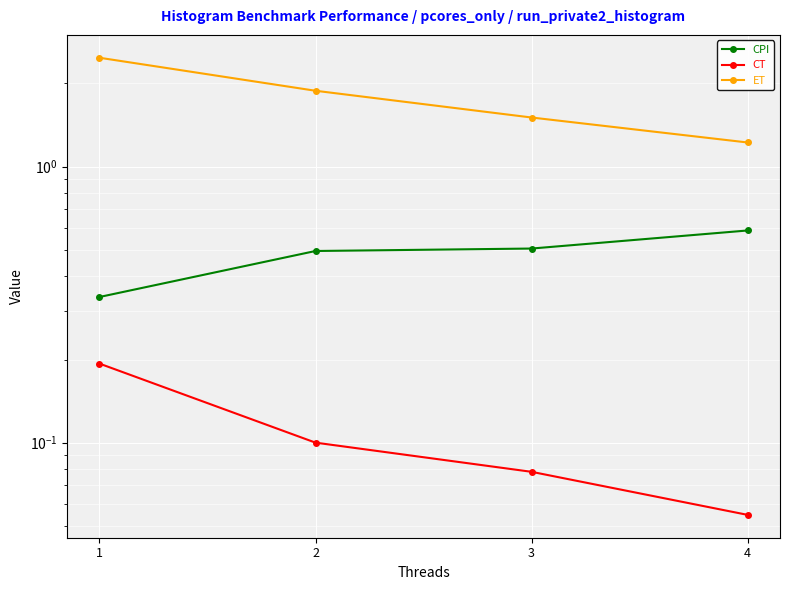

True or false: CT has a value of 0.1 at 2.

True